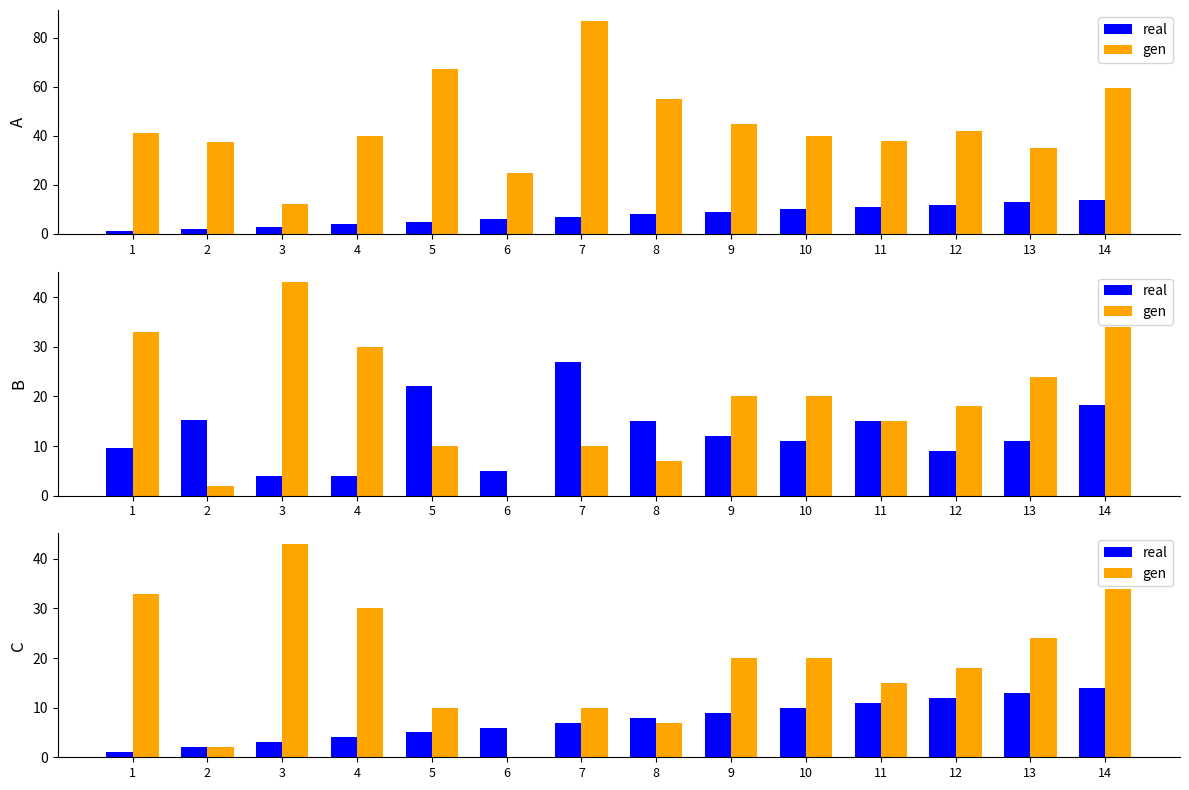

Which label corresponds to the largest value in the chart?

3